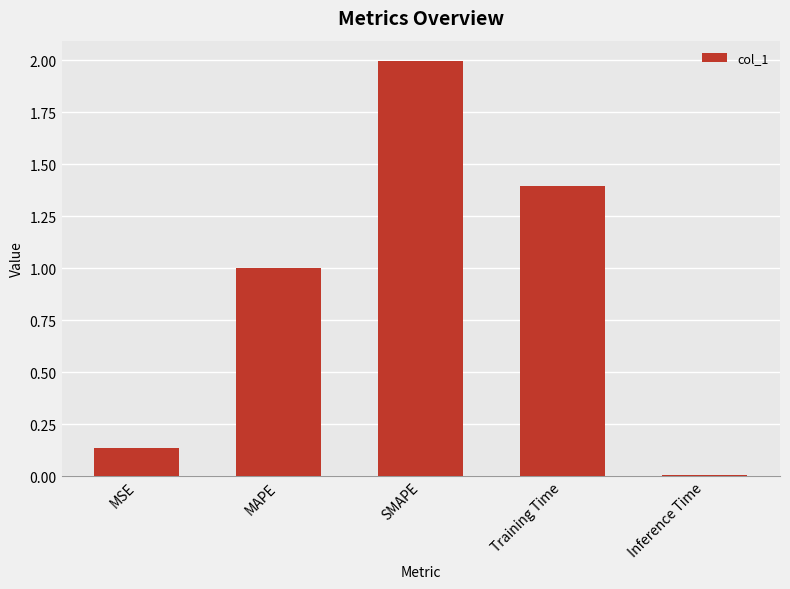

What position from the right is SMAPE?

3